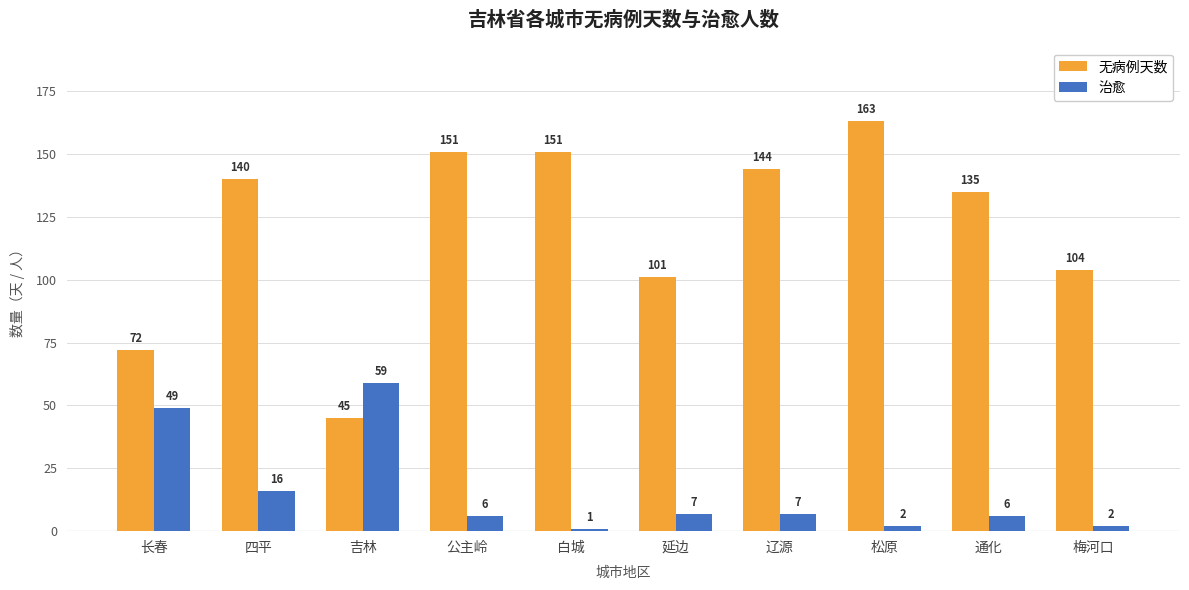

Which series has the widest spread of values?

无病例天数